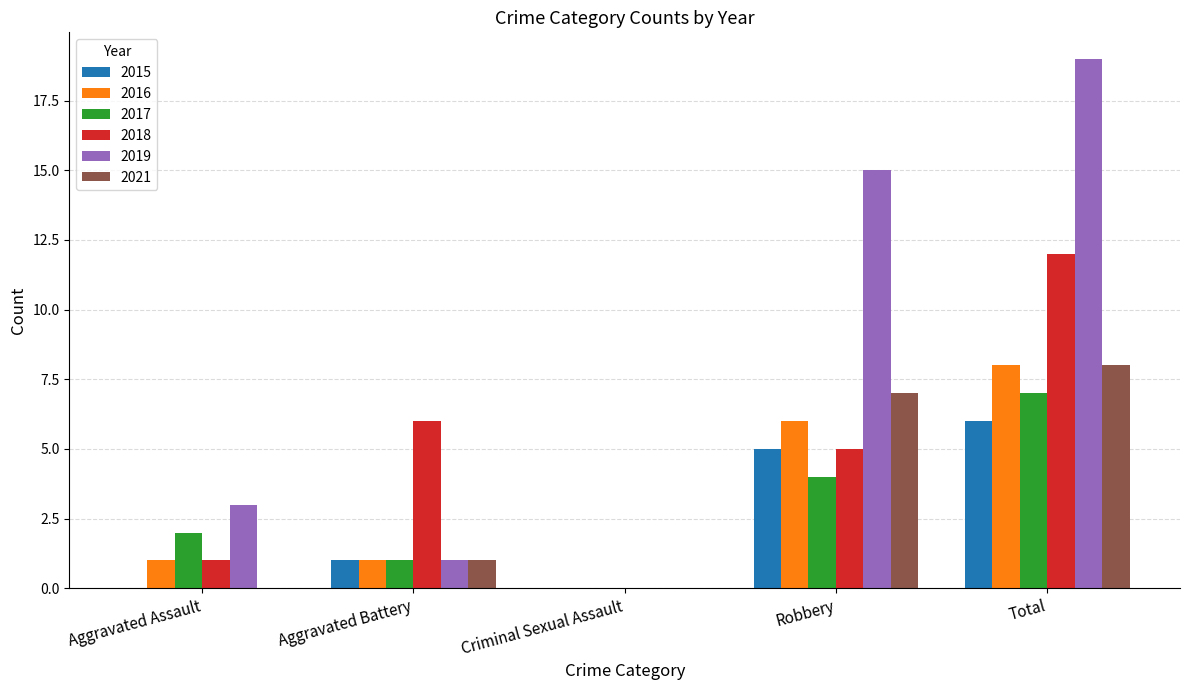

How many groups of bars are there?

5